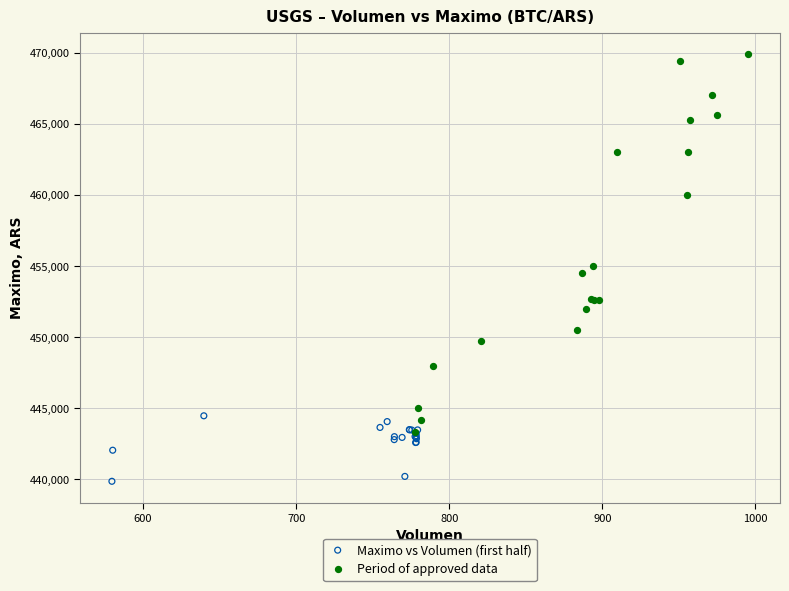

What are all the series names shown in the legend?

Maximo vs Volumen (first half), Period of approved data